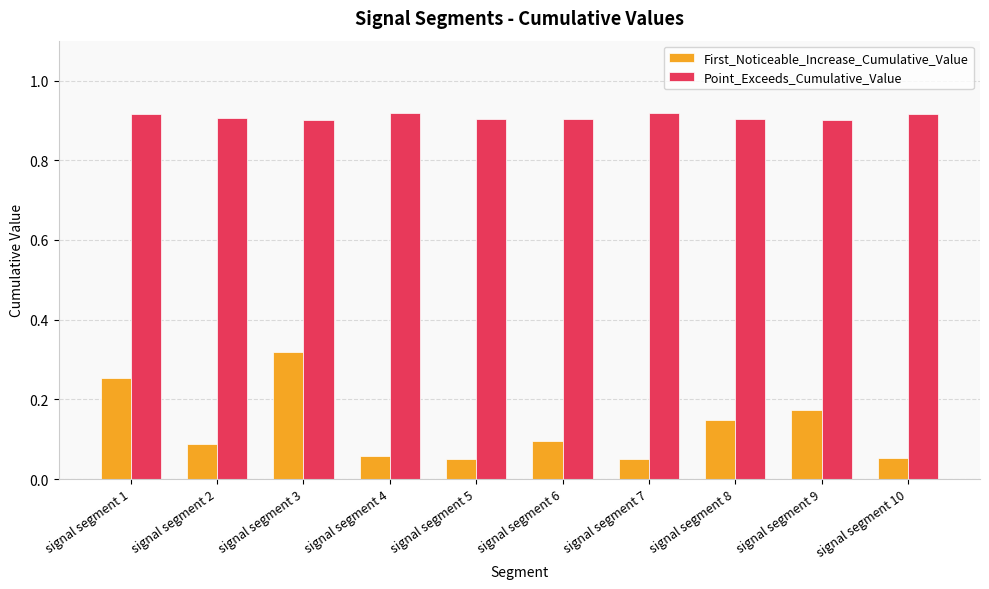

Rank the series by their maximum value, from highest to lowest.

Point_Exceeds_Cumulative_Value, First_Noticeable_Increase_Cumulative_Value